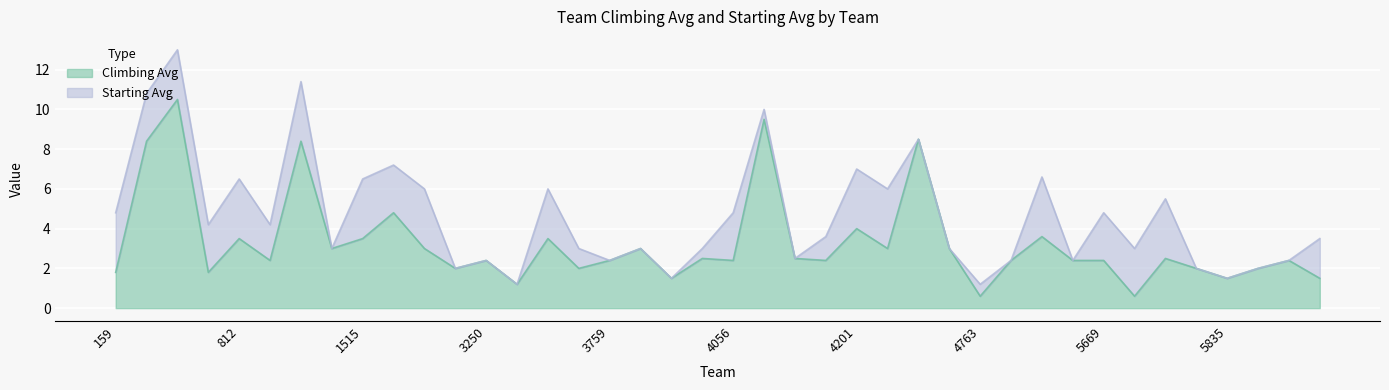

What is the greatest value displayed?

10.5